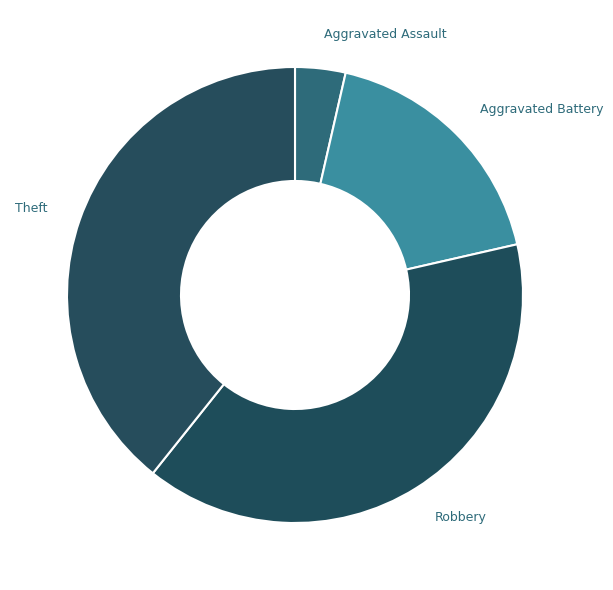

What is the smallest slice in the pie chart?

Aggravated Assault